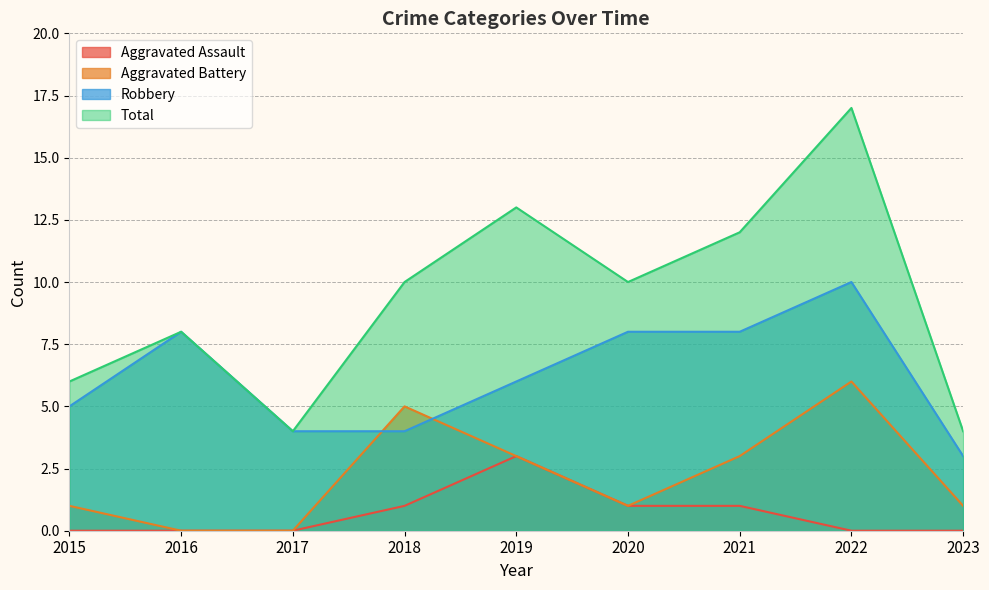

What is the value of the Aggravated Assault point at the 4th from the left?

1